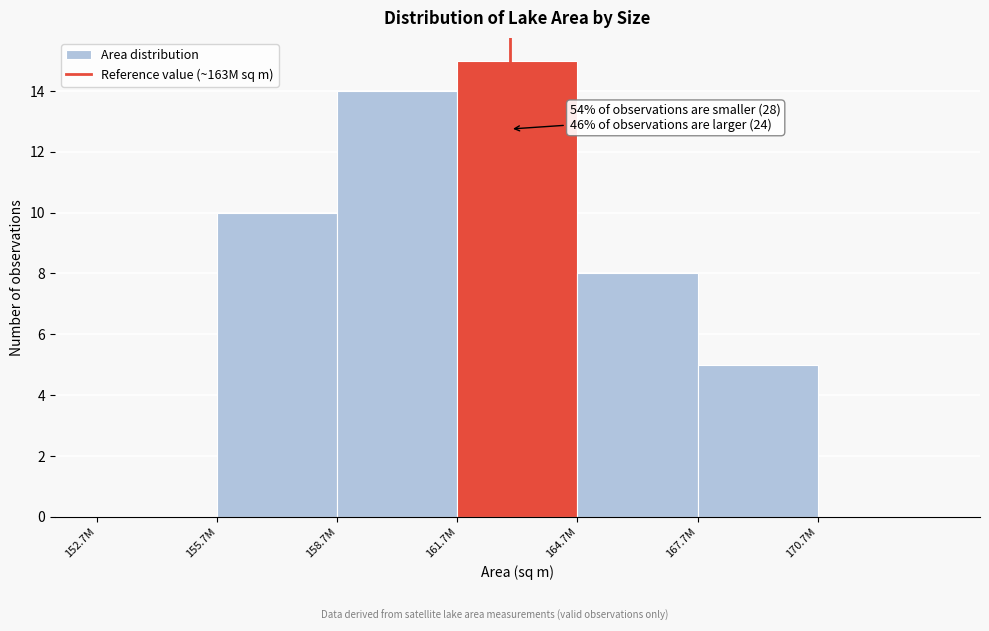

Reading left to right, list all the values displayed in this chart.

152.7M=0	155.7M=10	158.7M=14	161.7M=15	164.7M=8	167.7M=5	170.7M=0